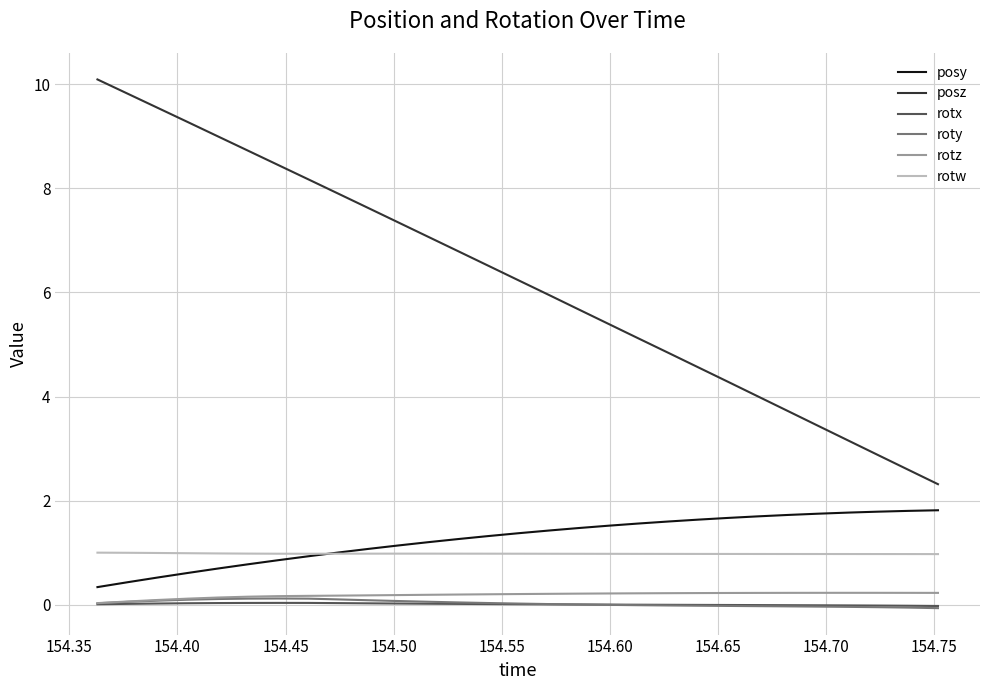

What is the sum of all rotx values?

0.2